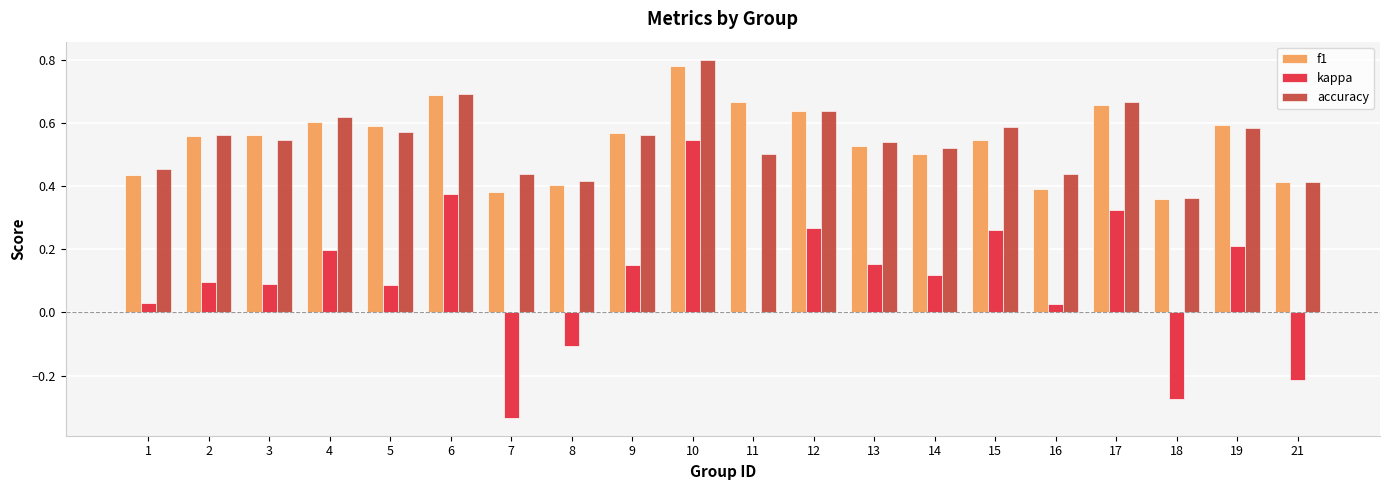

The f1 series shows 0.4 at 8. True or false?

True